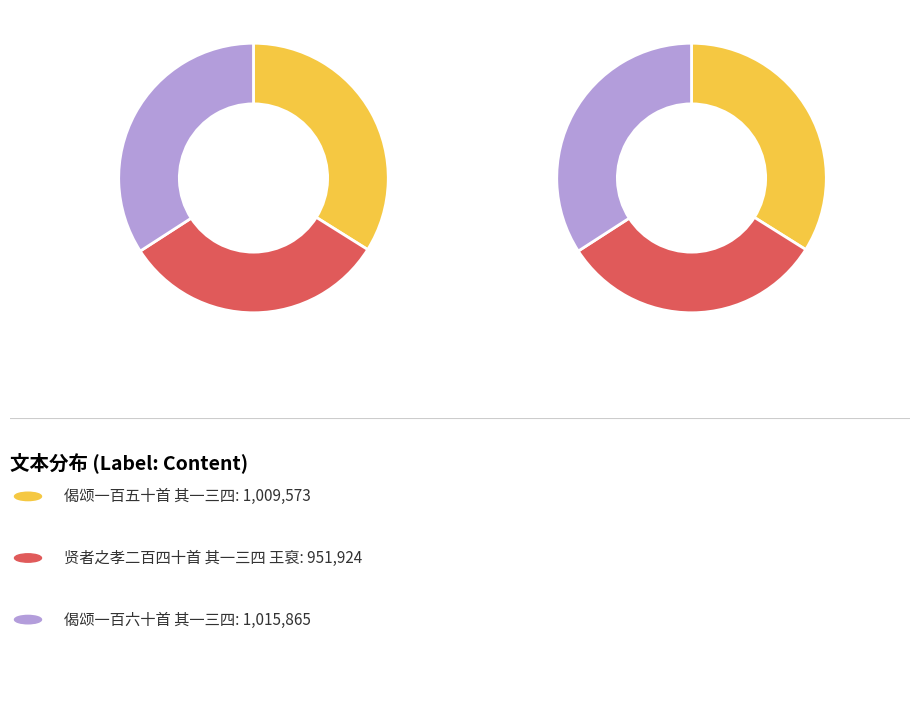

The 偈颂一百五十首 其一三四 slice represents 34% of the pie. True or false?

True